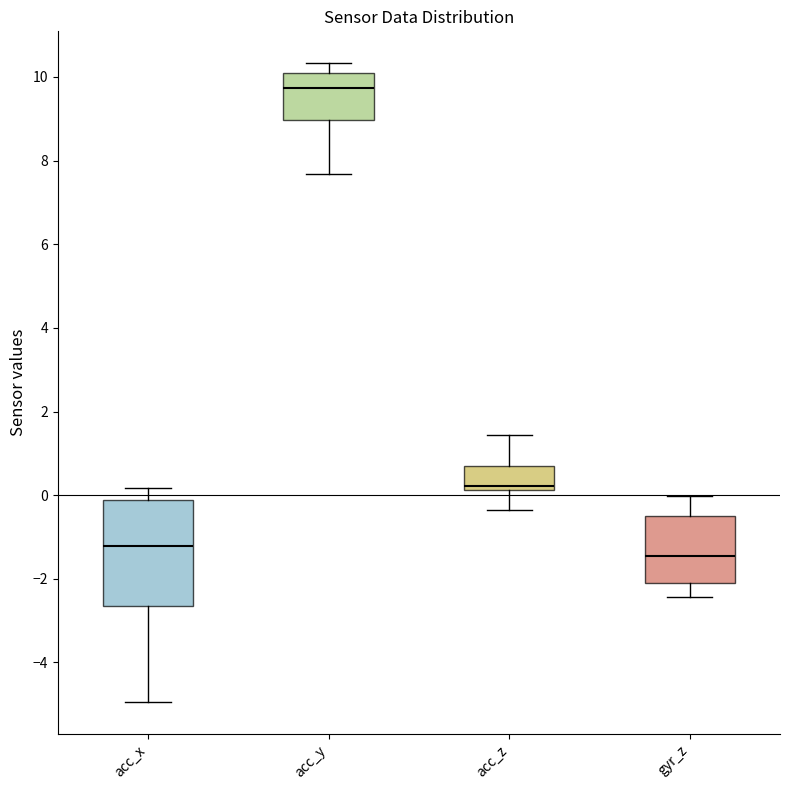

Which box is the tallest, from its lower edge to its upper edge?

acc_x